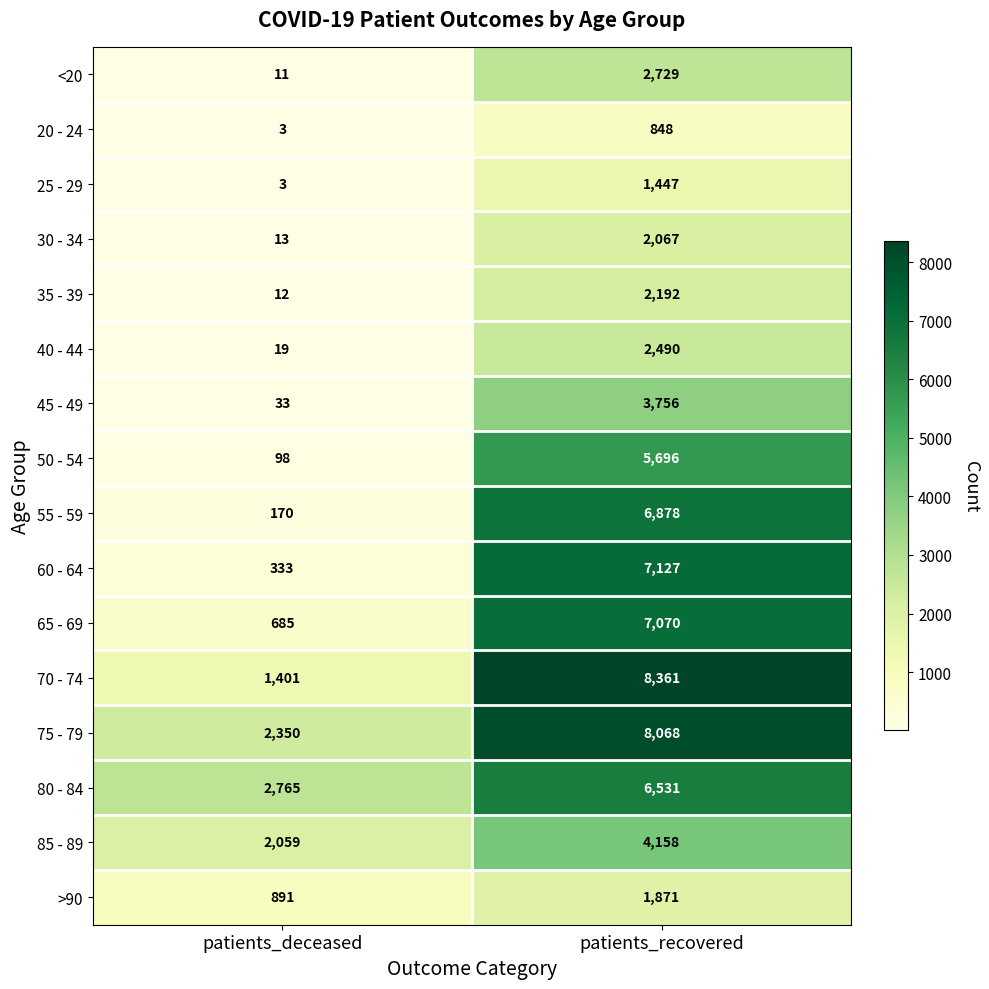

Where is 60 - 64 nearest to the value 3730?

patients_deceased